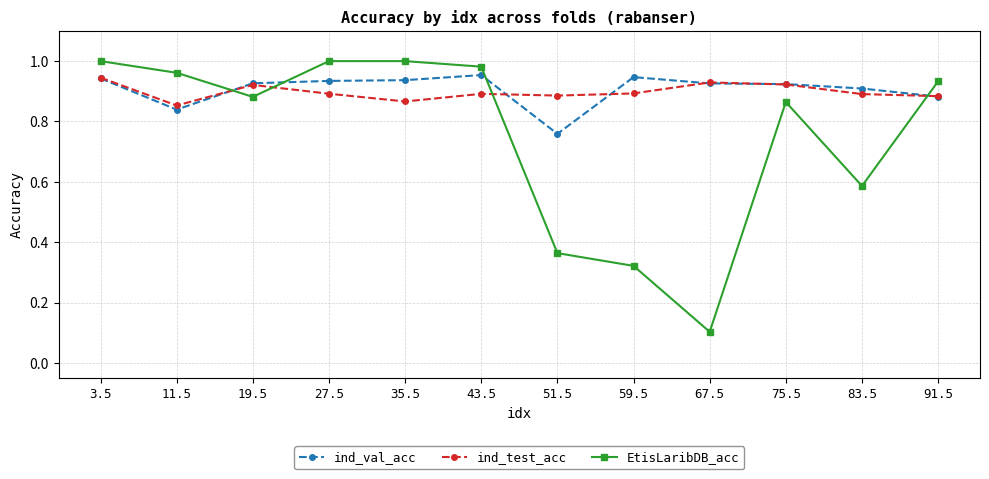

What is the sum of all ind_test_acc values?

10.8